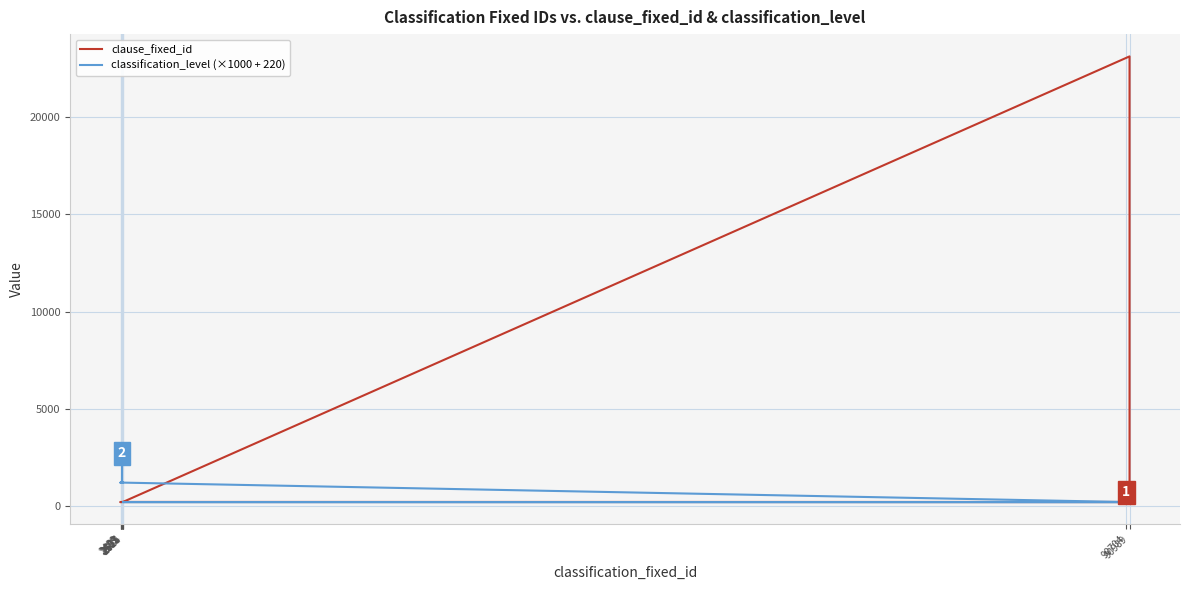

What position from the left is 2481?

29